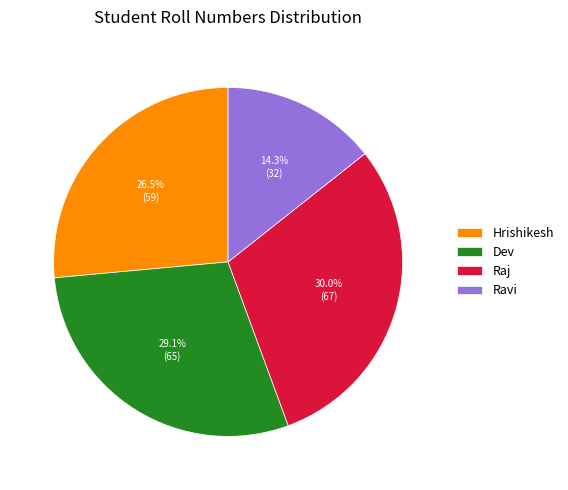

Between Hrishikesh and Ravi, which is larger?

Hrishikesh